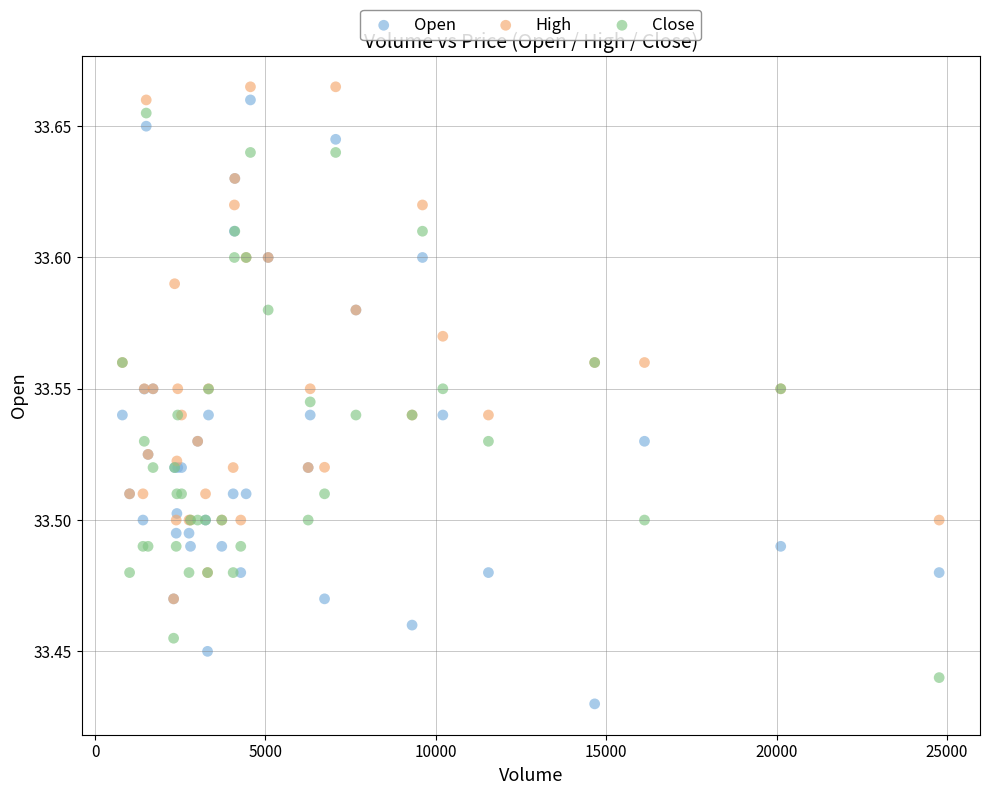

What are all the series names shown in the legend?

Open, High, Close